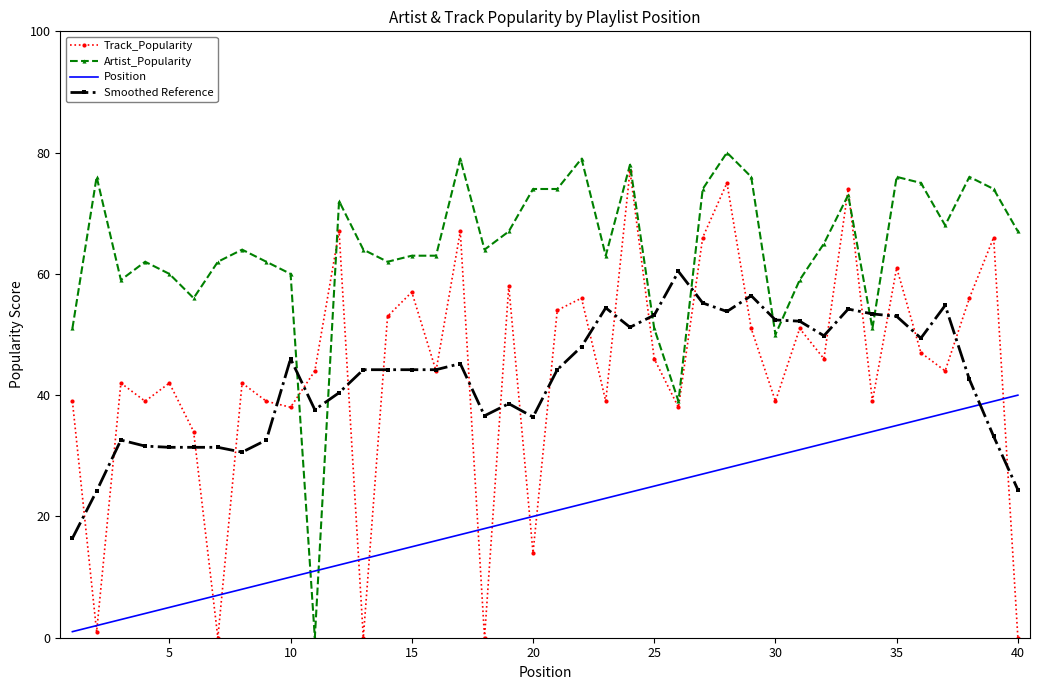

What is the difference between the second highest and minimum values in the Position series?

38.0